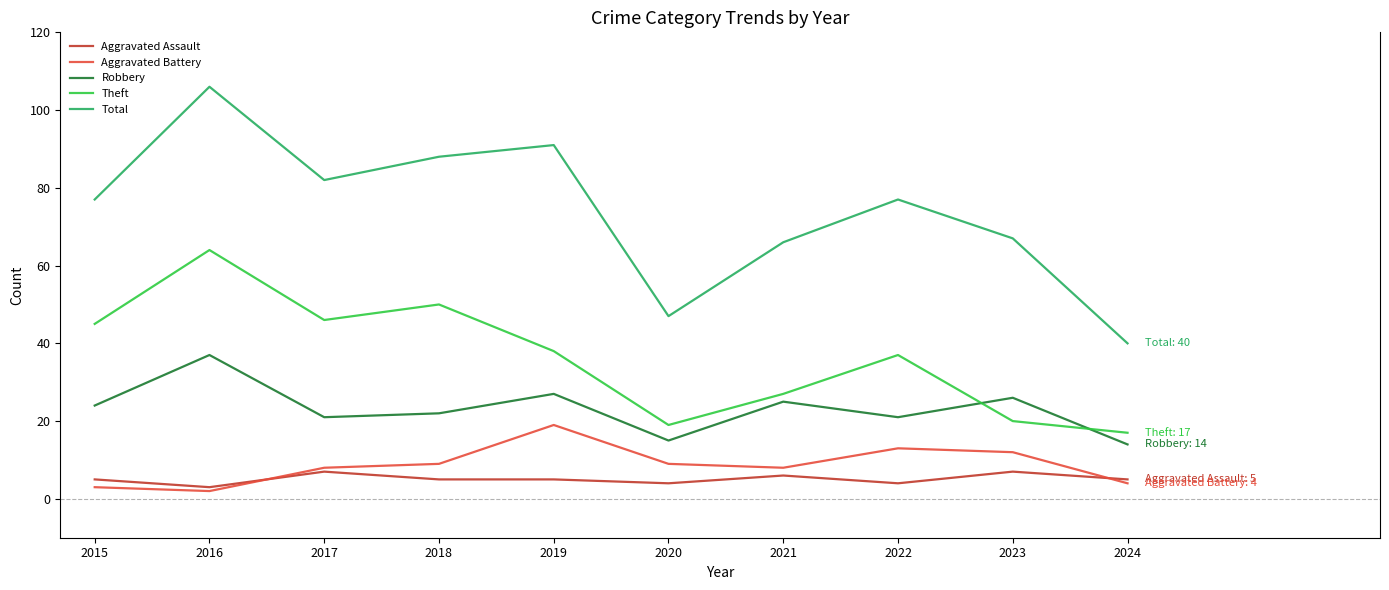

At which category is the sum across all series the highest?

2016